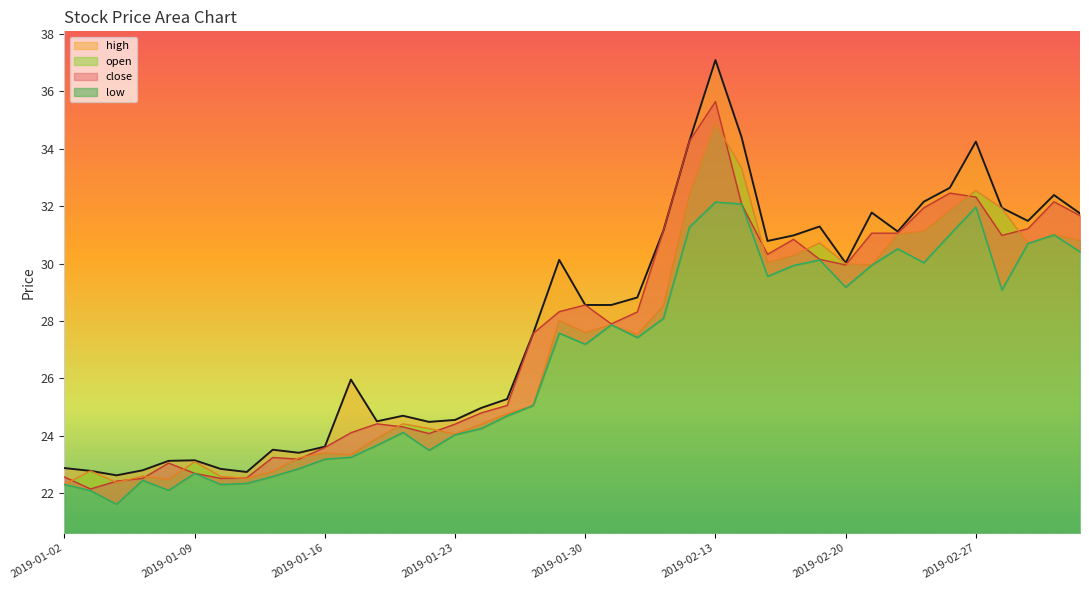

How many lines are shown in the chart?

4